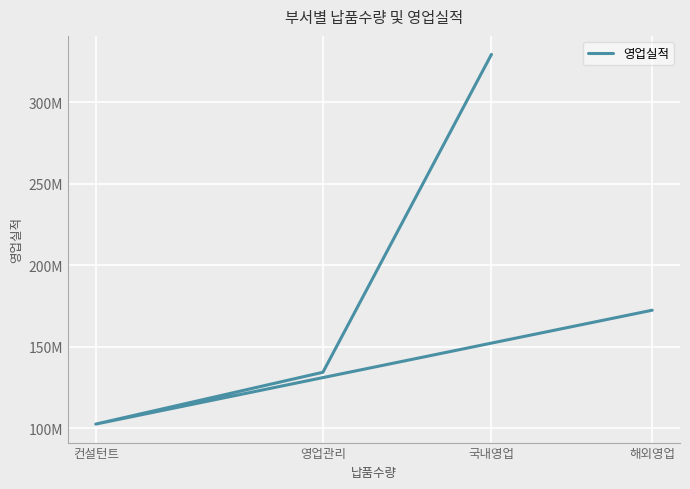

Which label corresponds to the smallest value in the chart?

컨설턴트